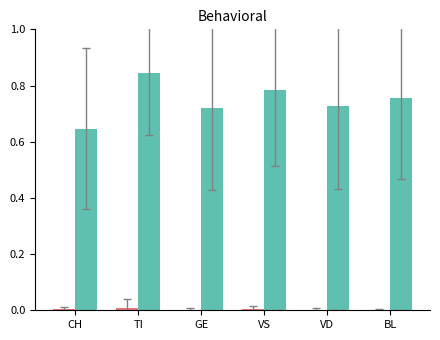

At which category is the sum across all series the highest?

TI